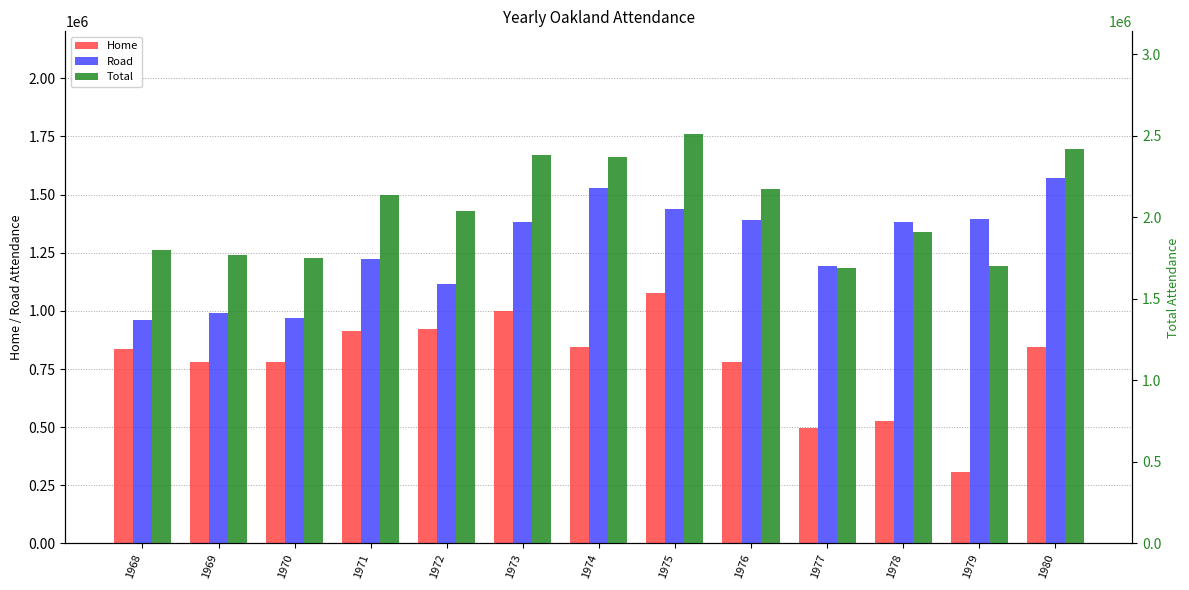

Between 1976 and 1970, which is larger?

1976